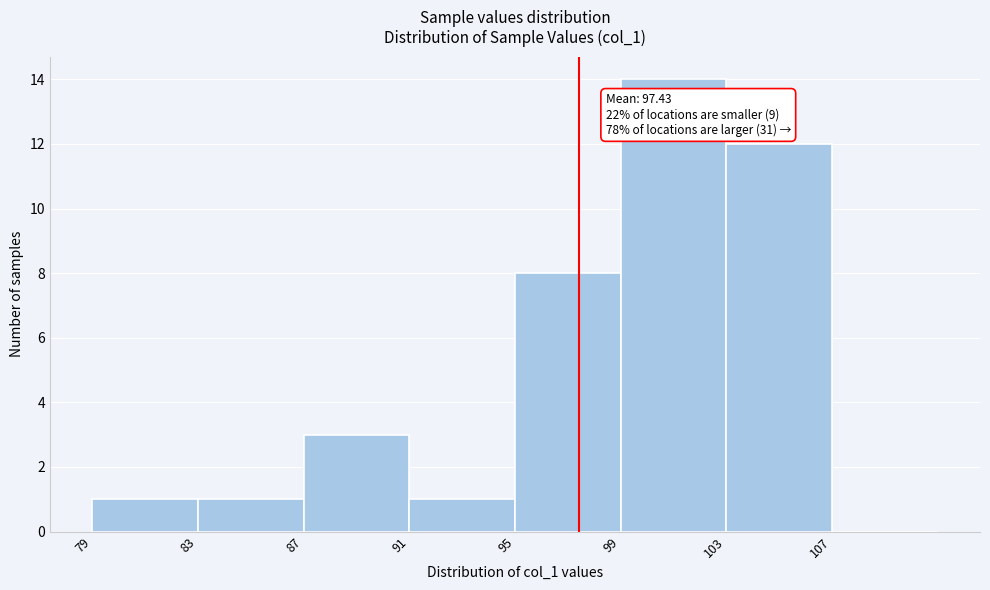

Over which range of the x-axis is the bar tallest?

99 to 103